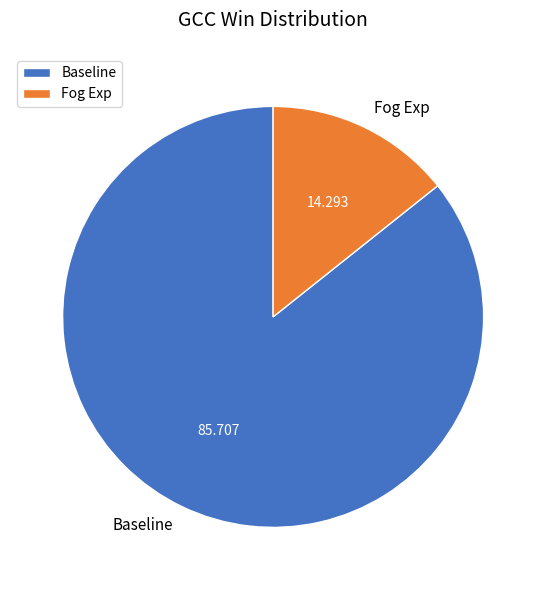

How many segments does this pie chart have?

2